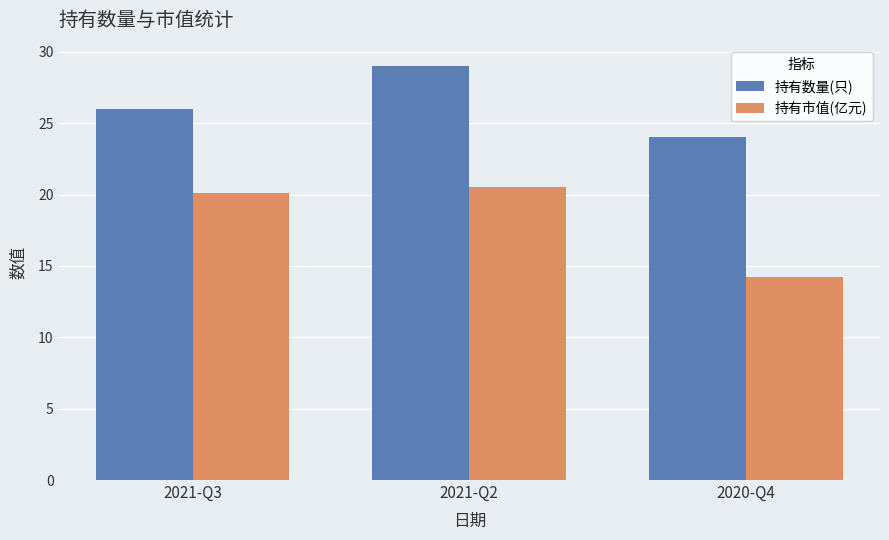

What is the label of the 1st bar from the right?

2020-Q4